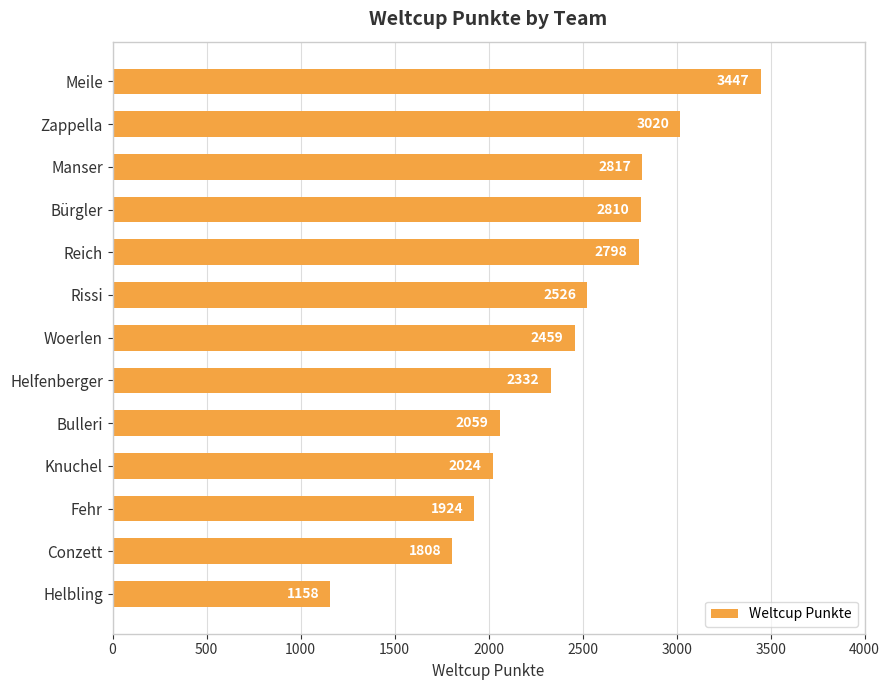

List the labels in order of value, smallest first.

Helbling, Conzett, Fehr, Knuchel, Bulleri, Helfenberger, Woerlen, Rissi, Reich, Bürgler, Manser, Zappella, Meile